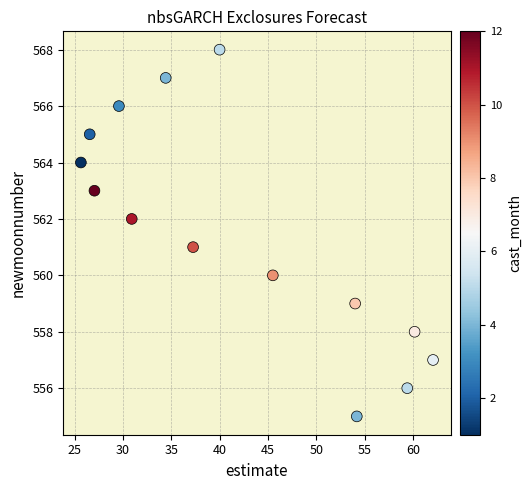

What is the range of Y values (max minus min)?

13